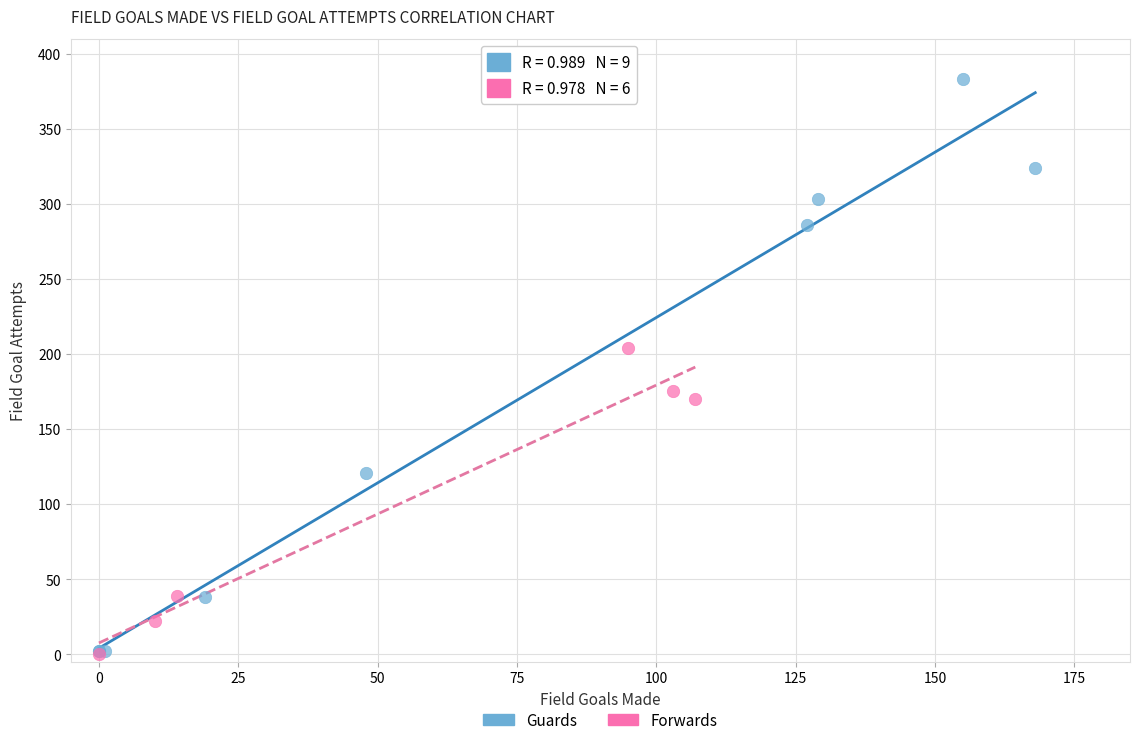

Which series contains the highest Y value?

Guards